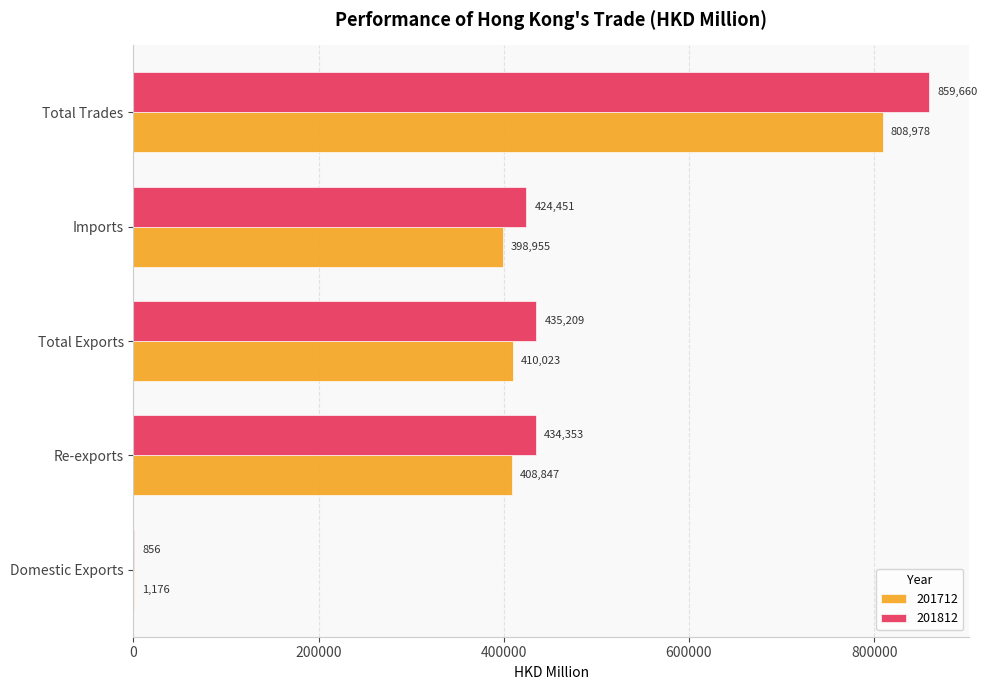

What is the sum of the 201812 values at Total Trades and Imports?

1284111.0